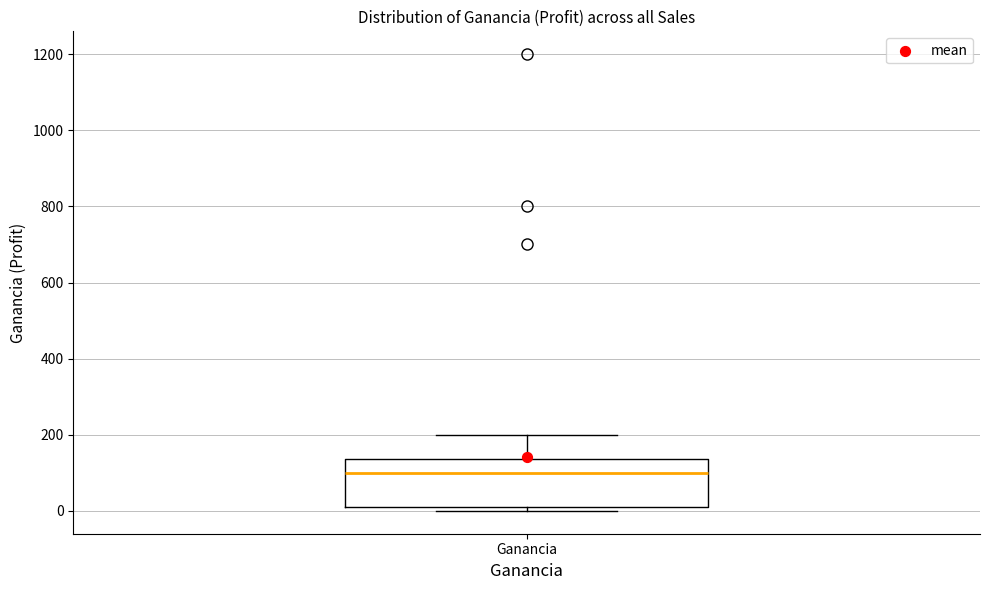

Read this box plot against the y-axis: the position of the median line, the range covered by the box, and the ends of both whiskers. The values are not printed on the chart, so give them approximately, as read against the axis.

median 100, box 20 to 140, whiskers 0 to 200